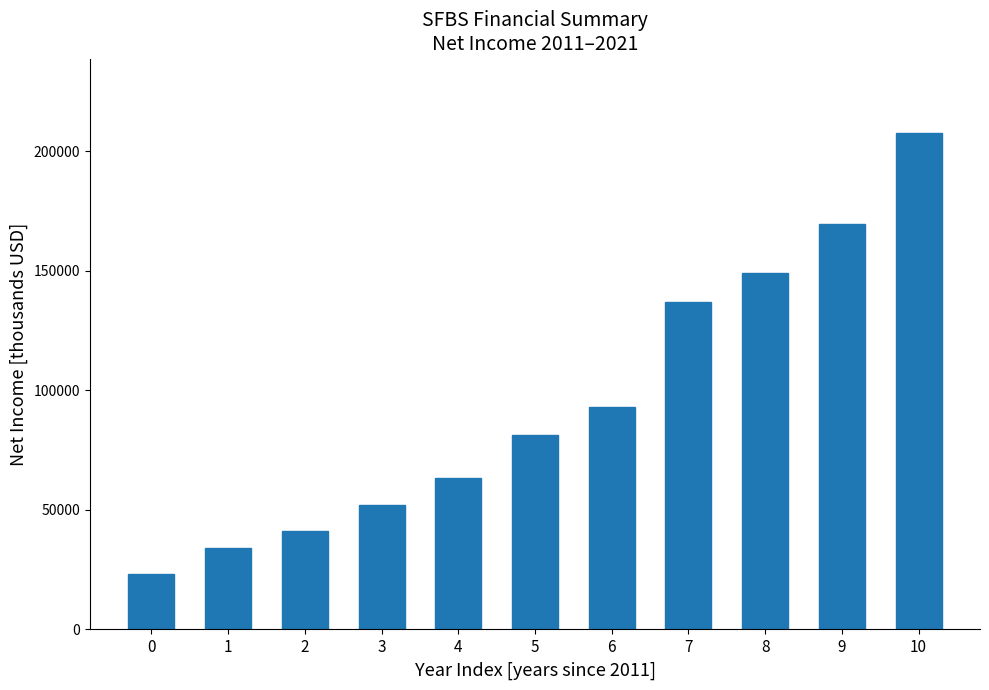

Reading left to right, transcribe all the data shown in this chart.

0=23200	1=34000	2=41200	3=51900	4=63300	5=81400	6=93000	7=136900	8=149200	9=169500	10=207700